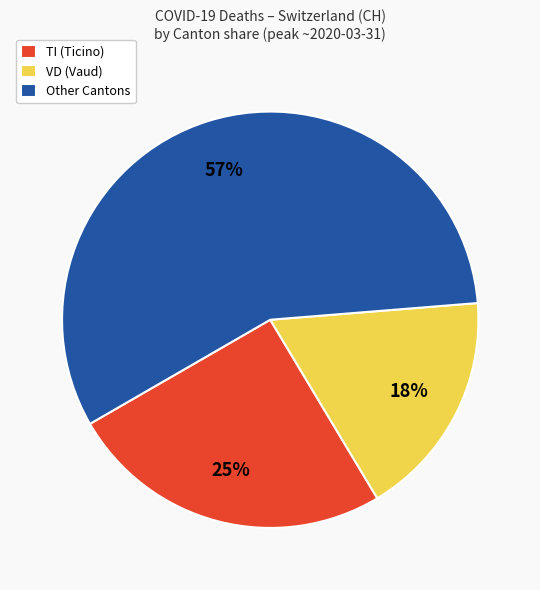

To the nearest percent, what percentage of the pie is Other Cantons?

57%